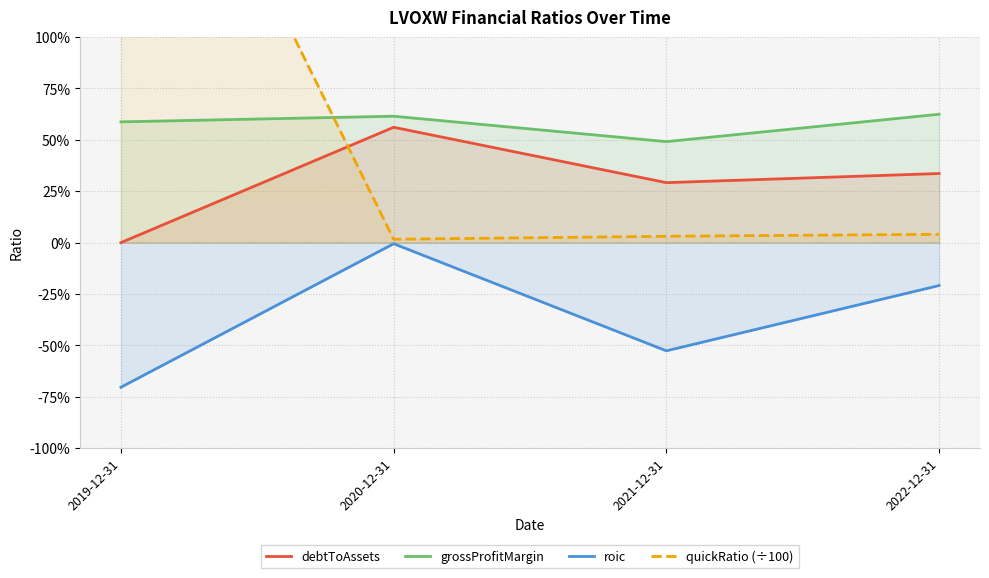

Between 2019-12-31 and 2022-12-31, which is larger?

2022-12-31